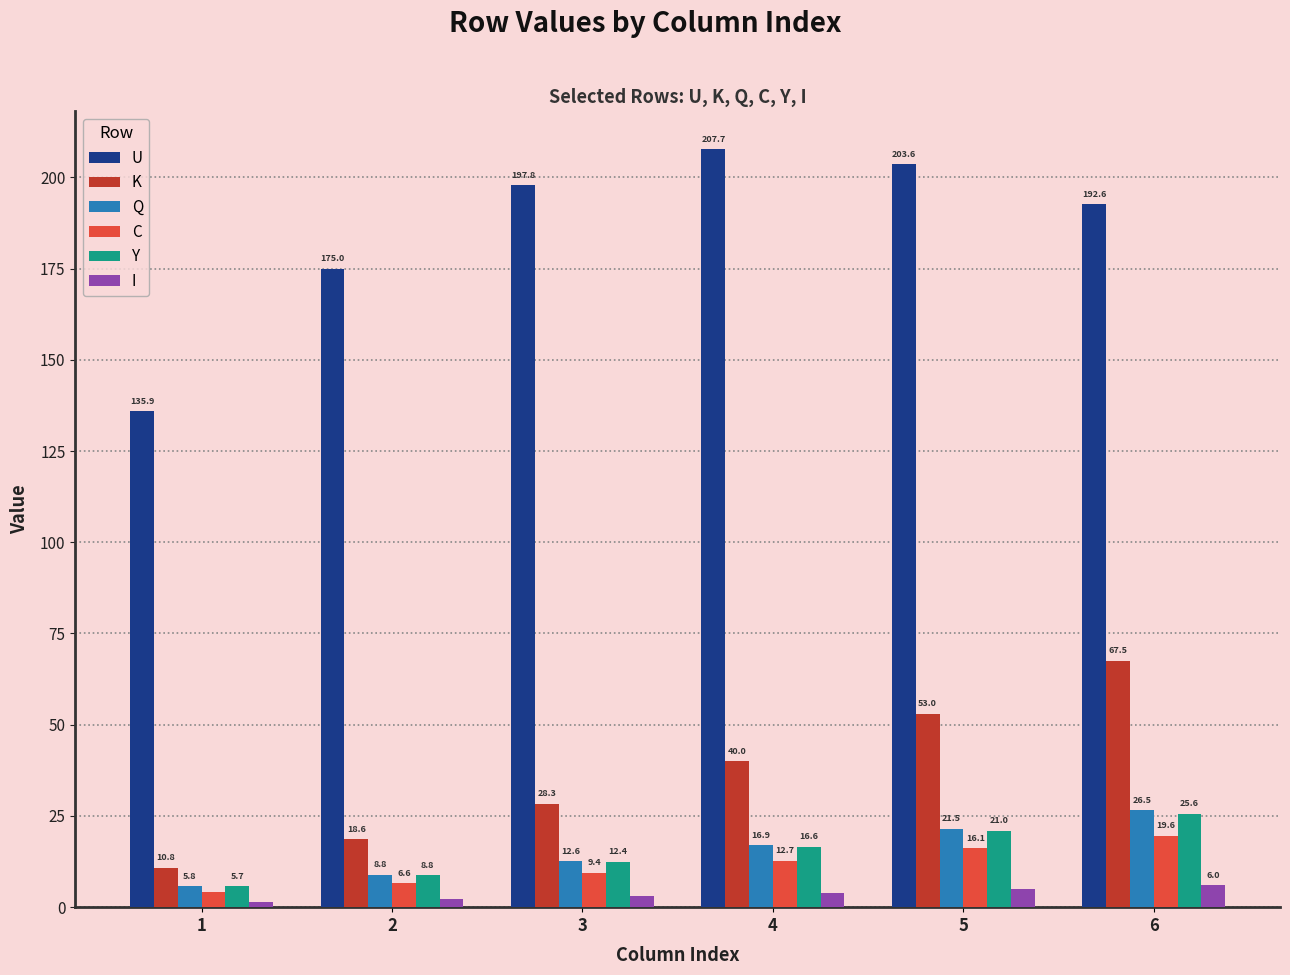

What is the sum of the C values at 1 and 5?

20.4